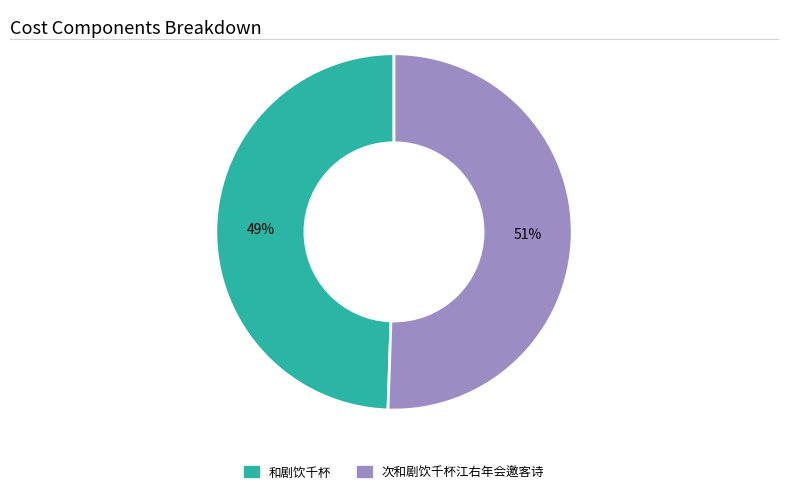

How many slices are in this pie chart?

2